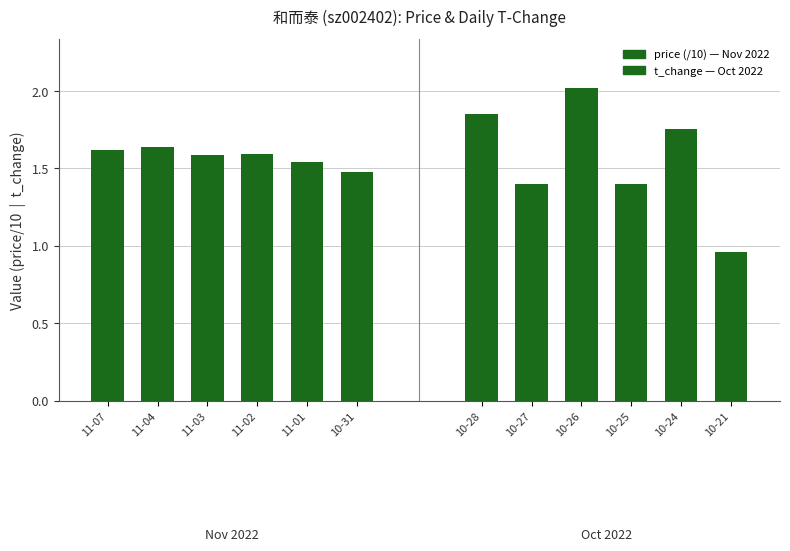

What position from the left is 11-01?

5